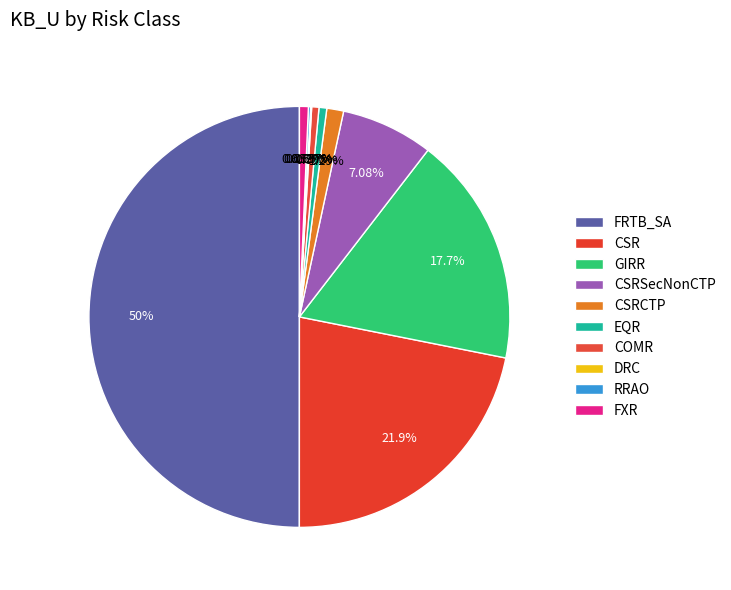

True or false: DRC accounts for 0% of the total.

True